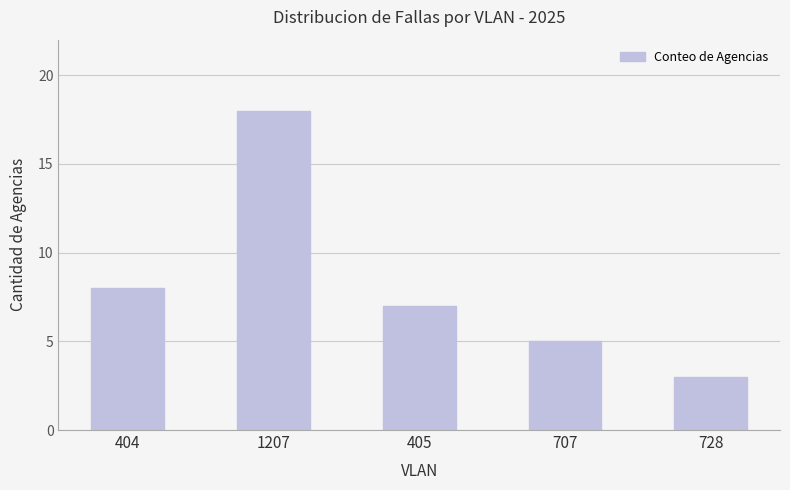

At which category does the chart reach its peak across all series?

1207